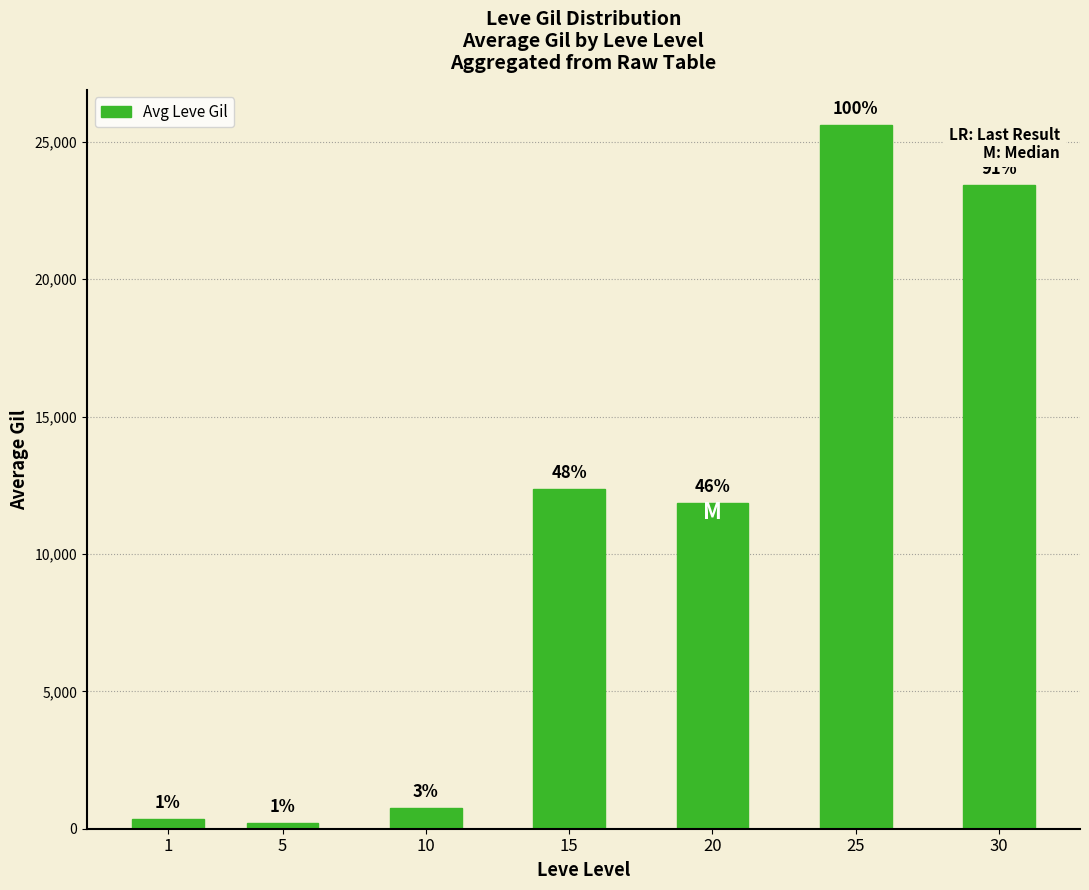

True or false: the data shows 353.2 at 1.

True